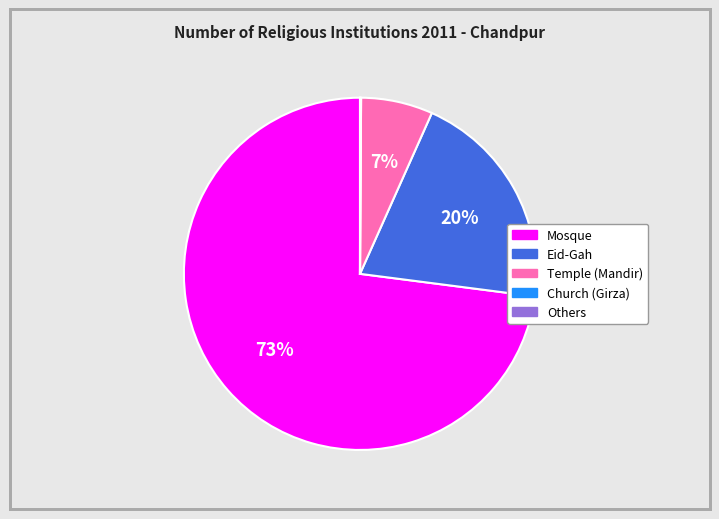

To the nearest percent, what portion does Eid-Gah represent?

20%